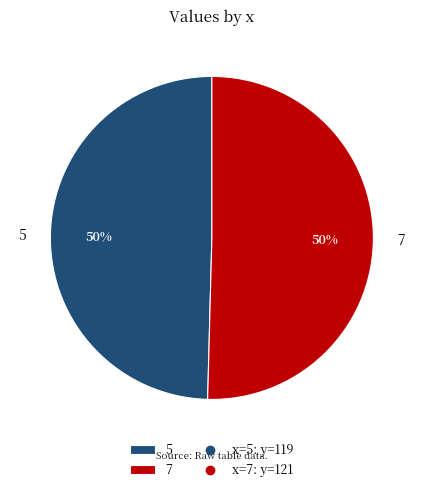

What is the smallest slice in the pie chart?

5